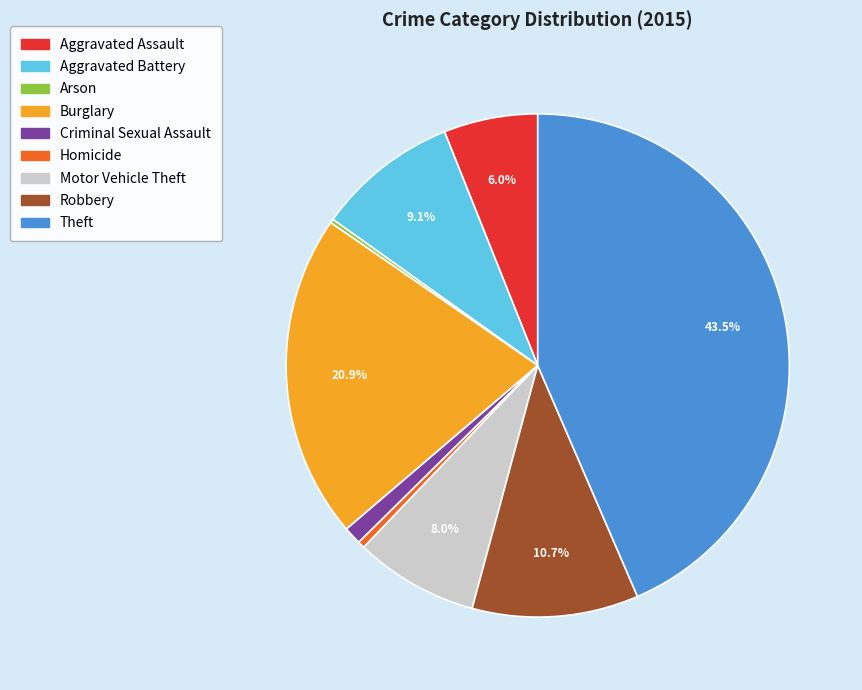

True or false: Motor Vehicle Theft accounts for 19% of the total.

False